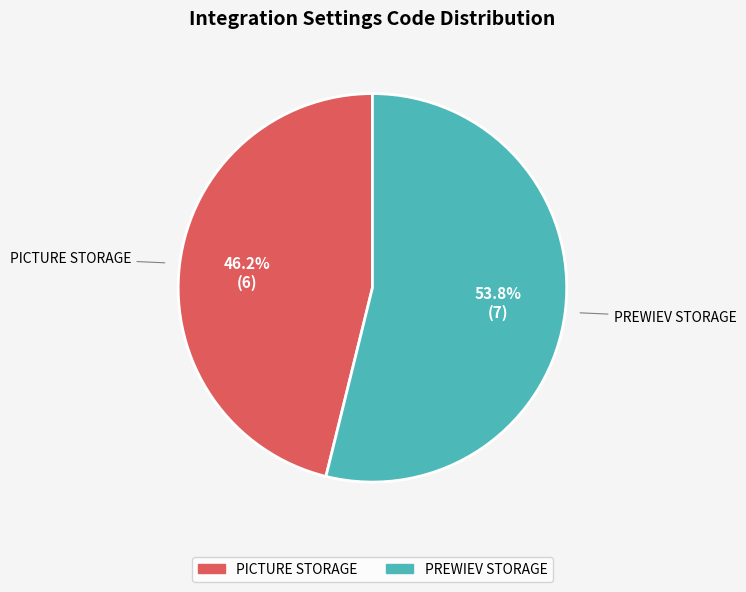

To the nearest percent, what percentage of the pie is PICTURE STORAGE?

46%